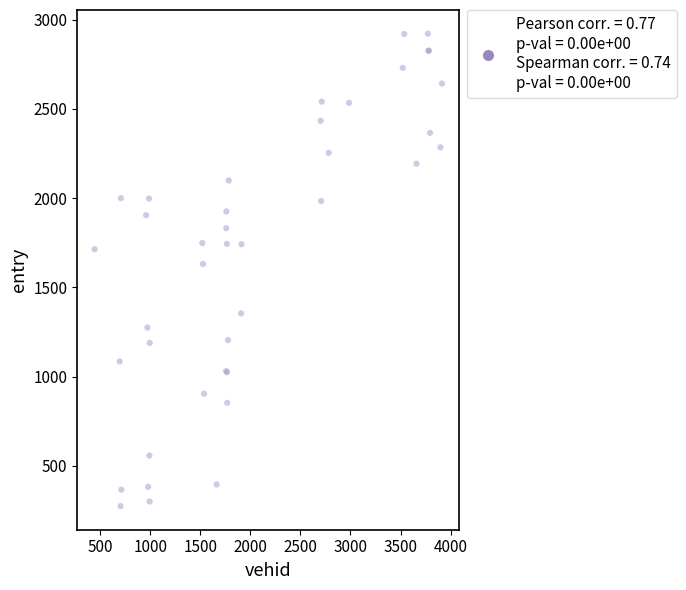

What Y value in the scatter plot is closest to 1597?

1630.9